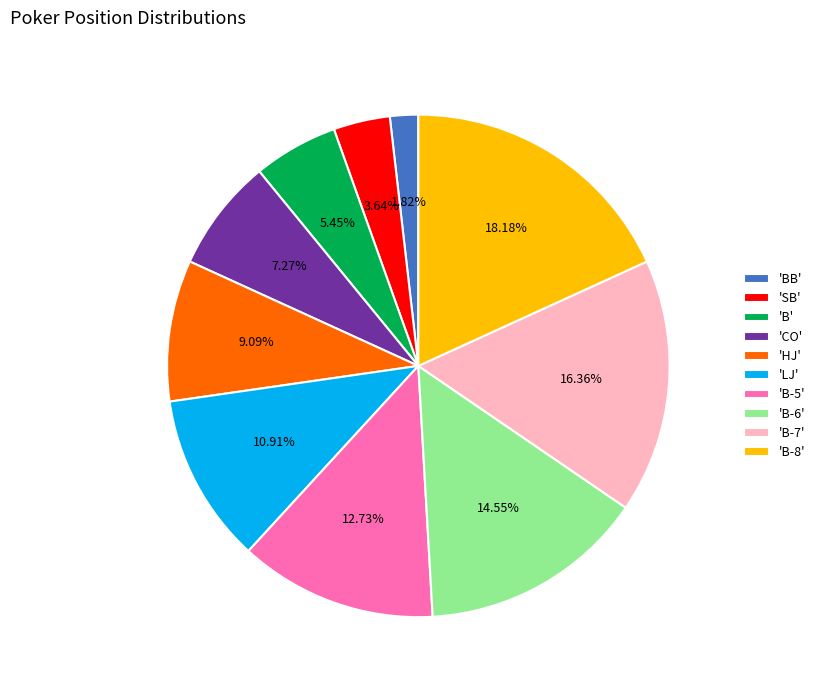

Count the number of slices in the pie.

10